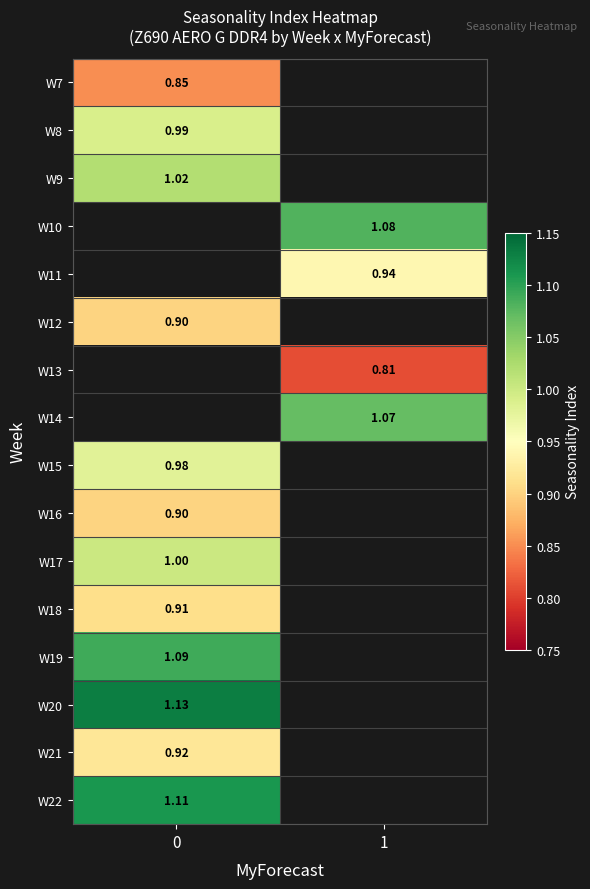

Is the value of W21 at 0 greater than the value of W8 at 0?

No